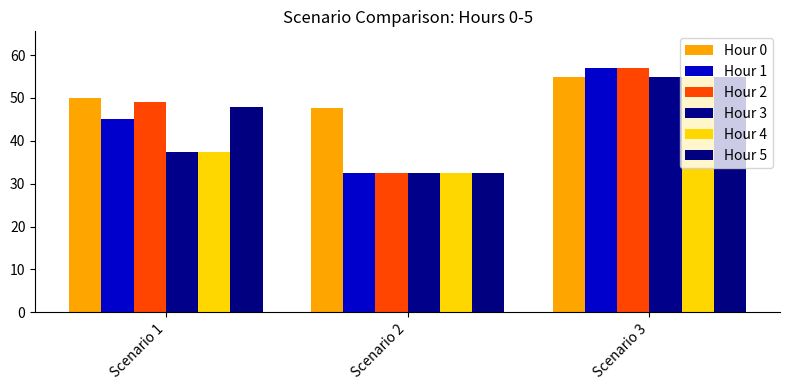

What is the value of the Hour 0 bar at the 3rd from the left?

55.0